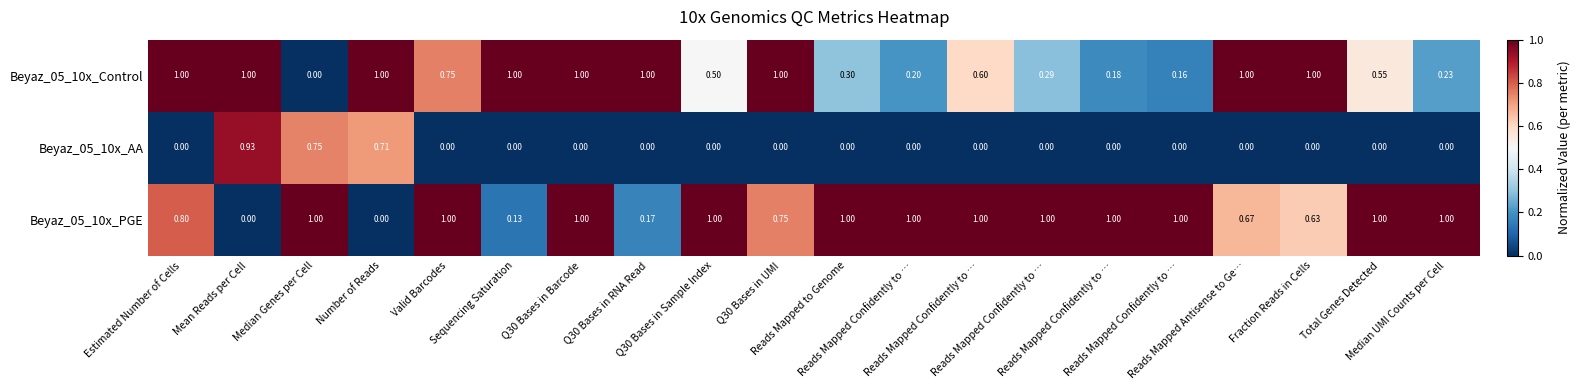

What is the spread (max minus min) of values at Reads Mapped Confidently to …?

1.0